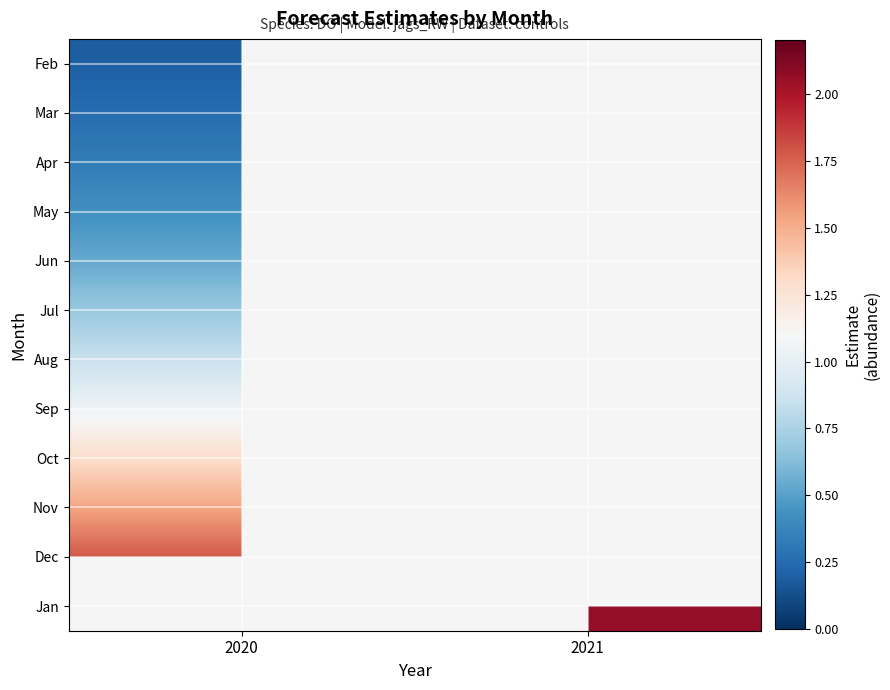

The value of Dec at 2020 is 1.8. True or false?

True